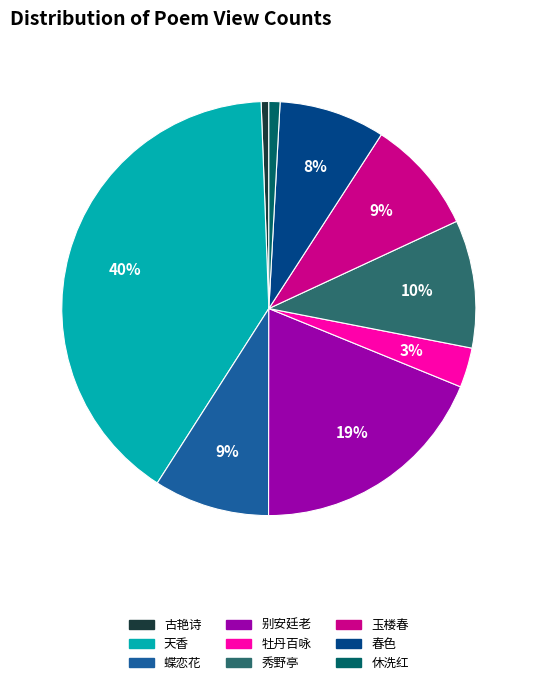

To the nearest percent, what is the average slice percentage?

11%